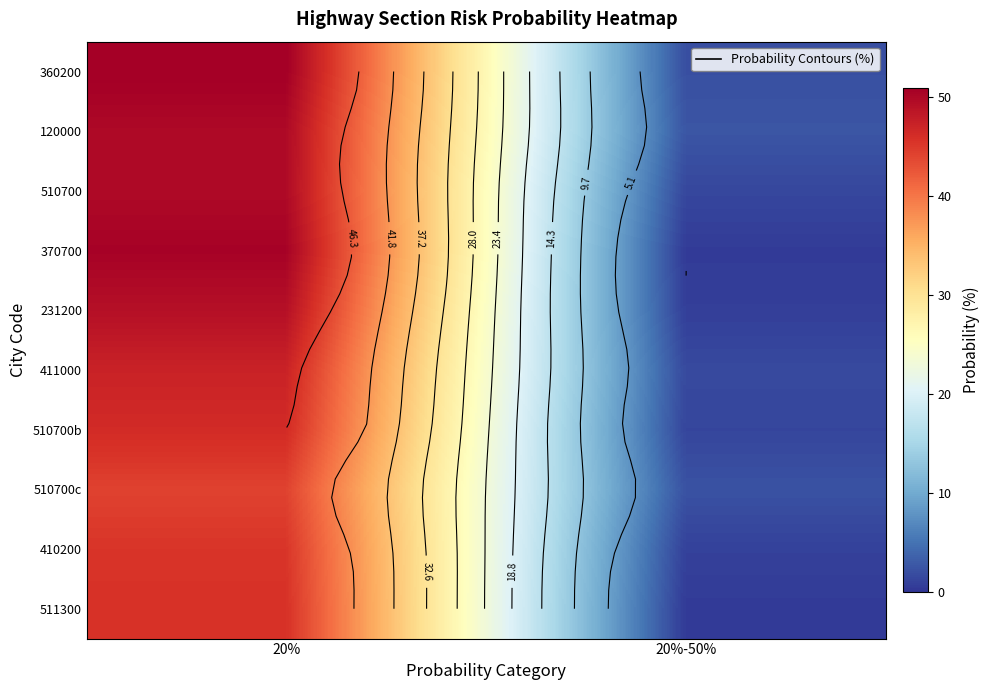

Which series has the largest range (max minus min)?

370700